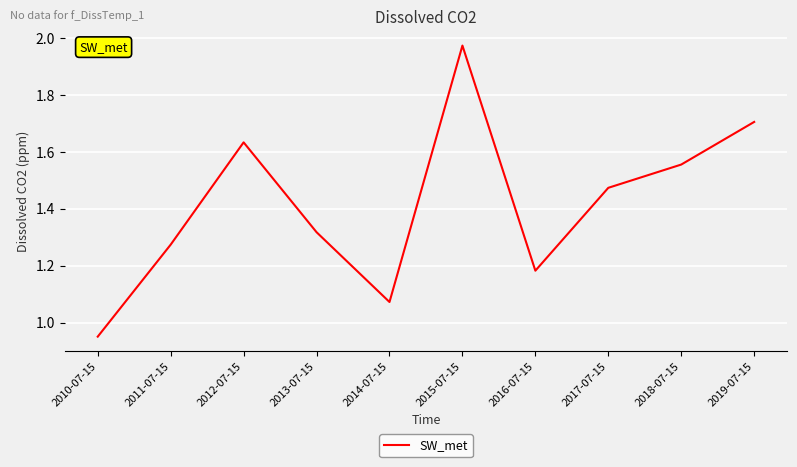

What is the change in value from 2011-07-15 to 2012-07-15?

+0.4